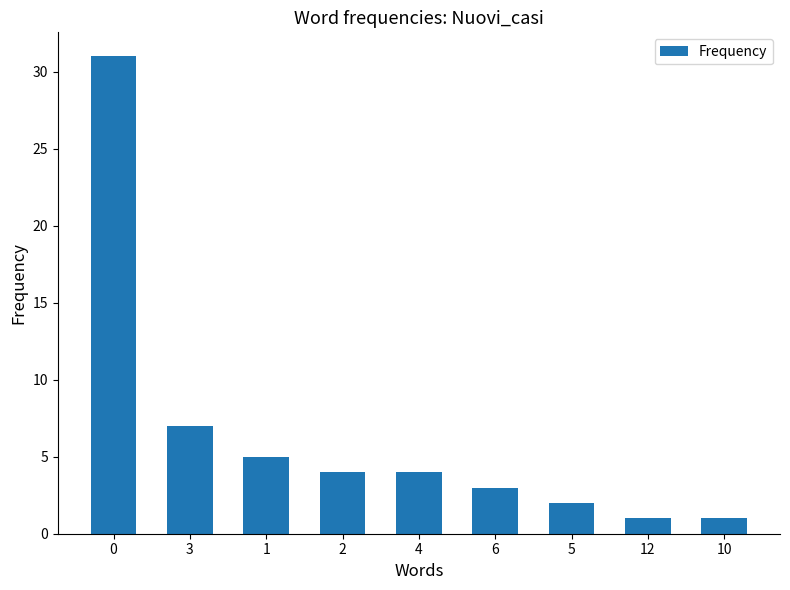

How many values are below 4?

4